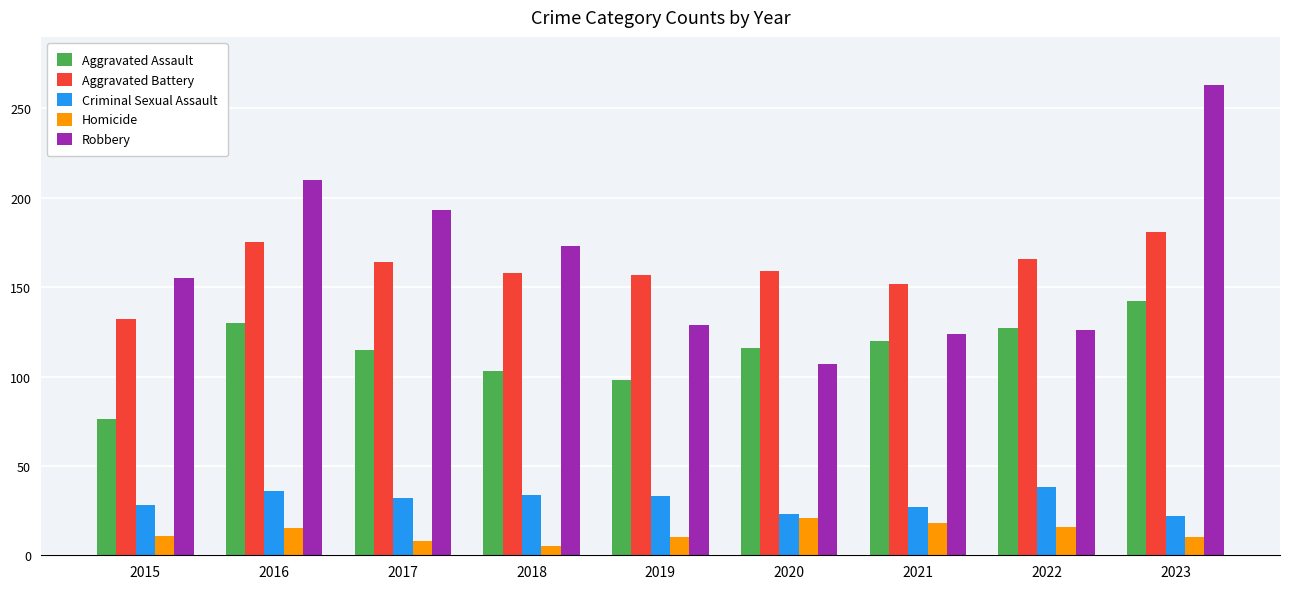

Which category has the lowest value across all series?

2018